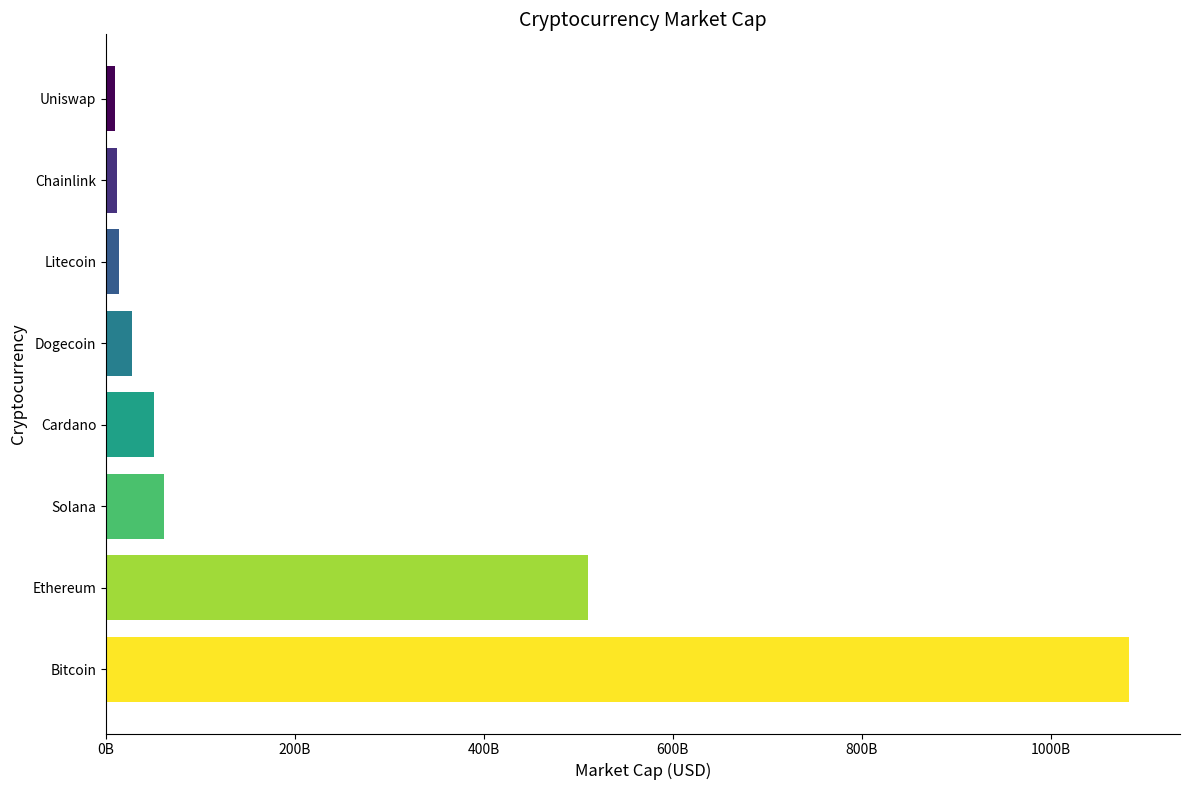

Are the bars horizontal?

Yes